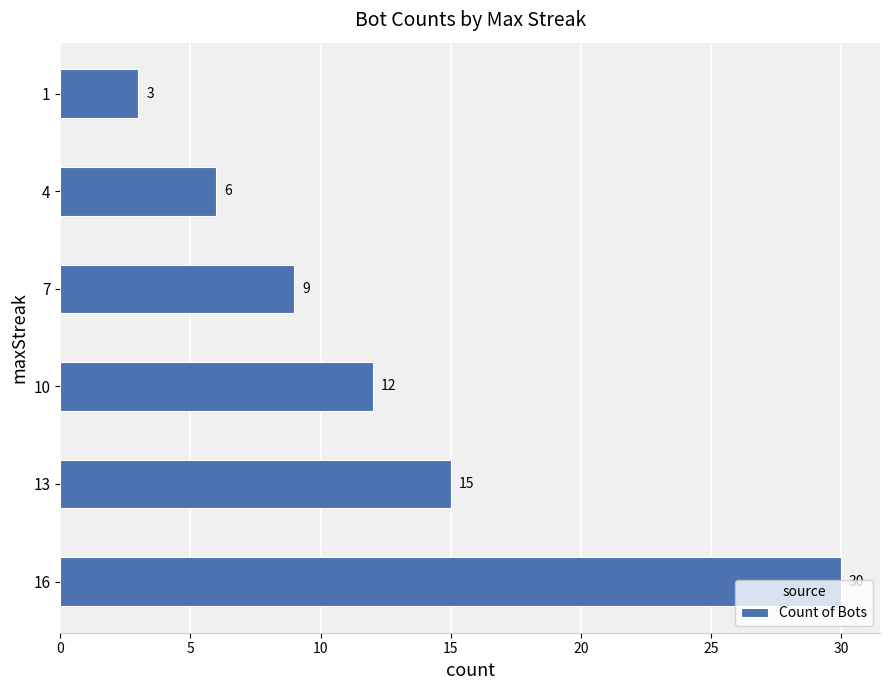

Where is the data nearest to the value 16?

13